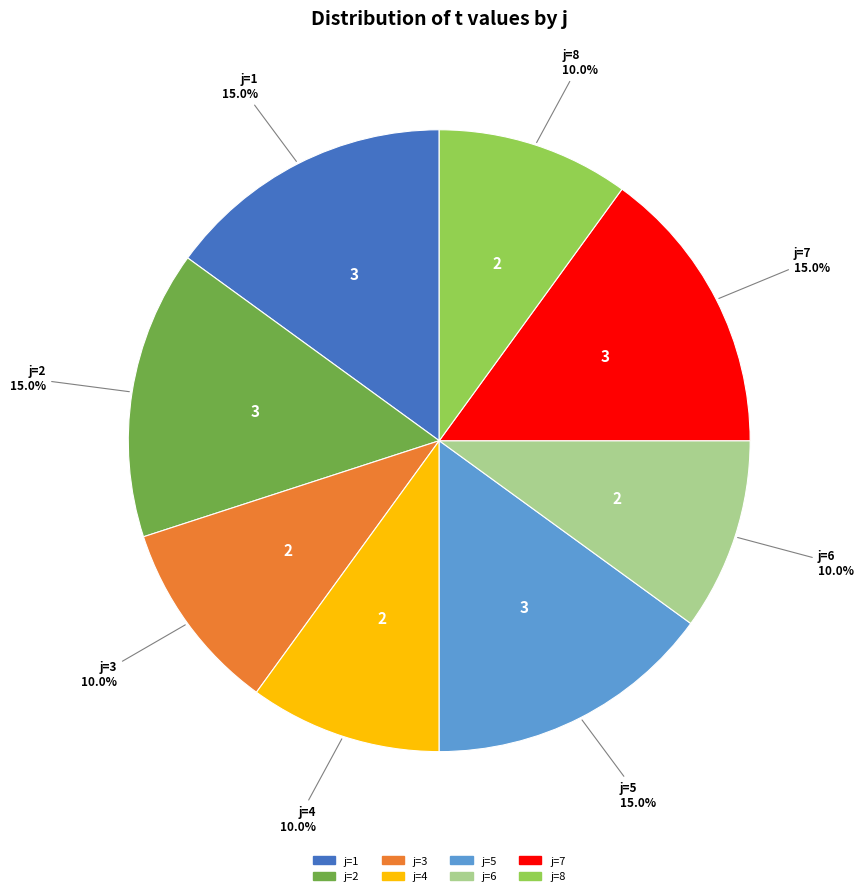

To the nearest percent, what is the difference between the largest and smallest slice percentages?

5%